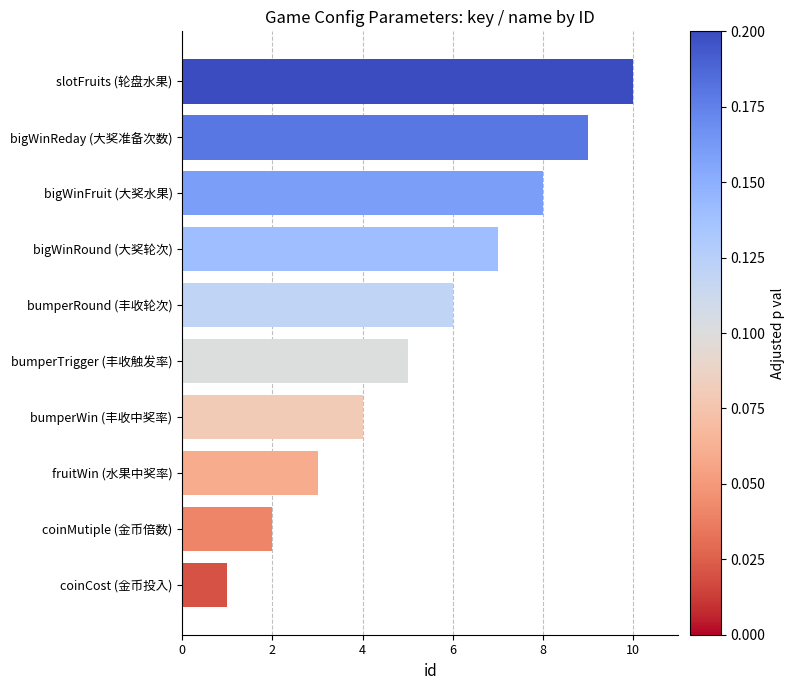

Approximately how many times larger is the value at bigWinRound (大奖轮次) compared to coinMutiple (金币倍数)?

3.5